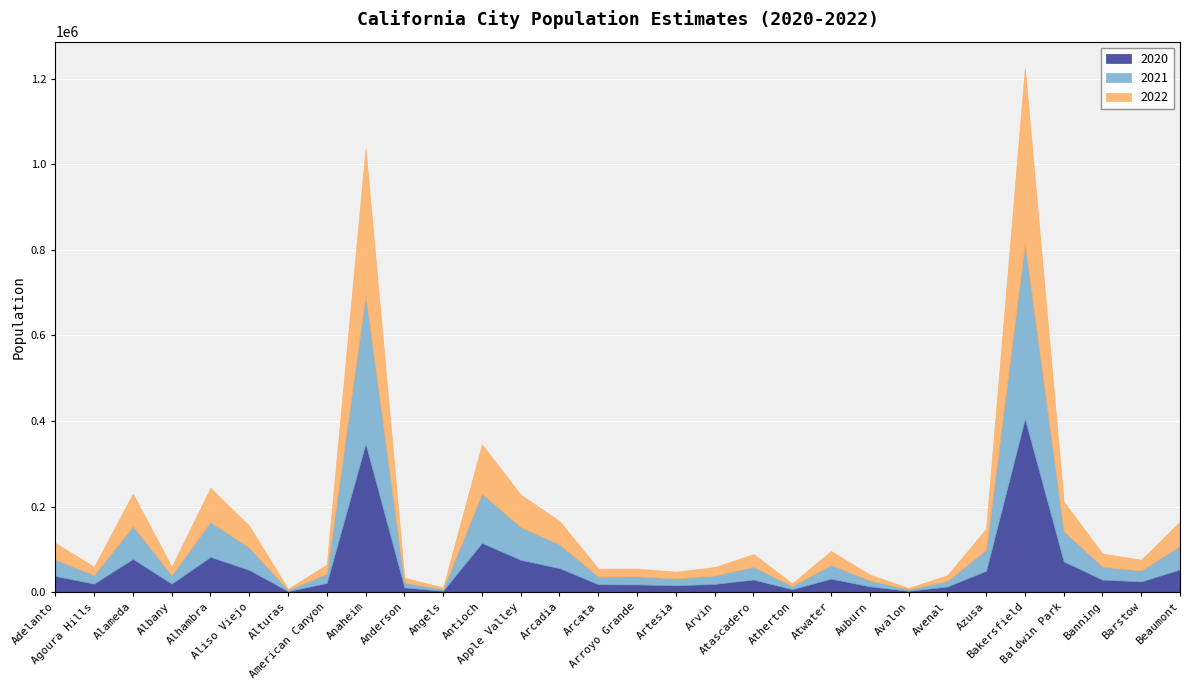

The value of 2020 at Arcadia is 93724. True or false?

False